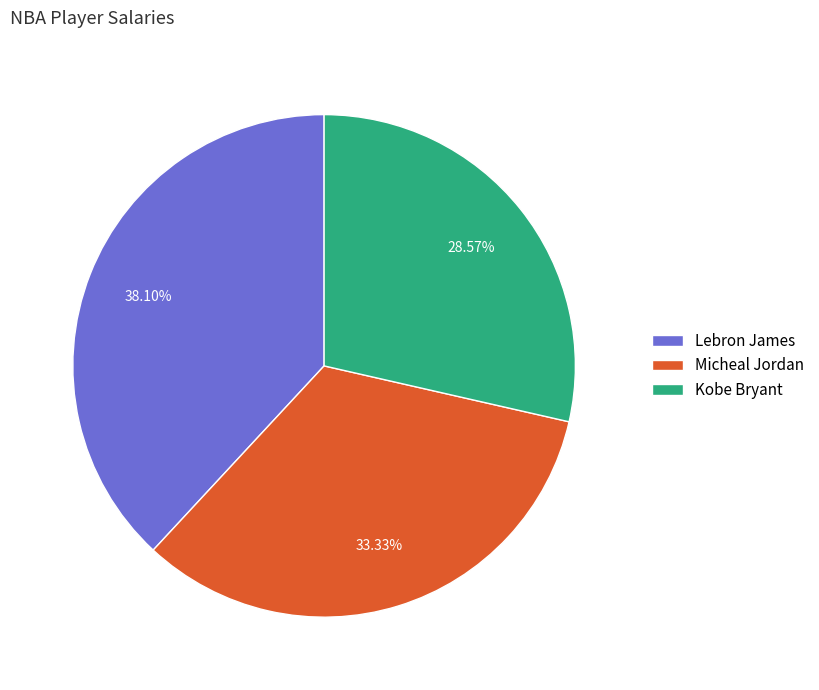

Between Micheal Jordan and Kobe Bryant, which is larger?

Micheal Jordan